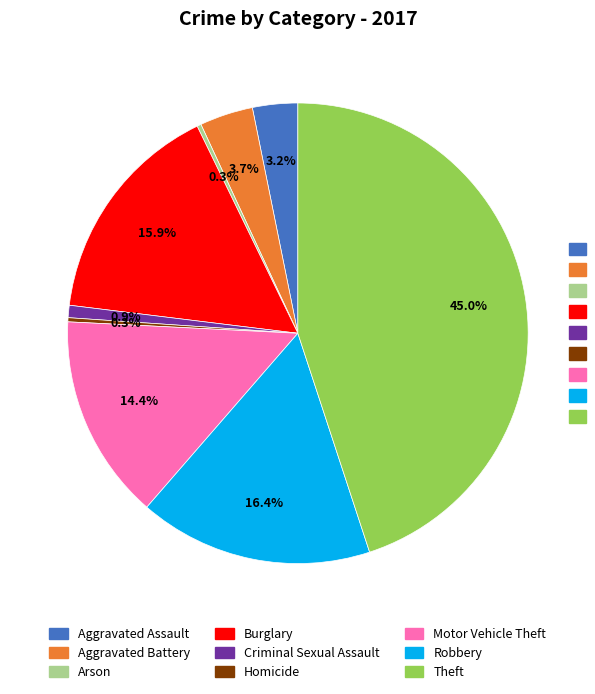

True or false: Aggravated Assault accounts for 15% of the total.

False